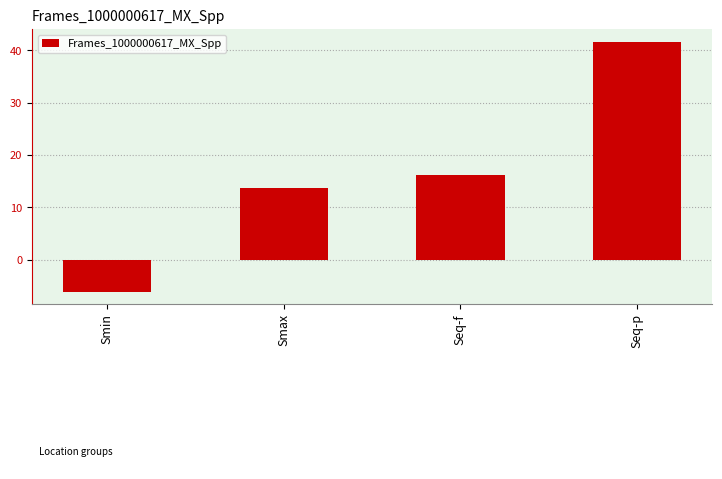

What is the sum of the values at Smin and Seq-p?

35.6